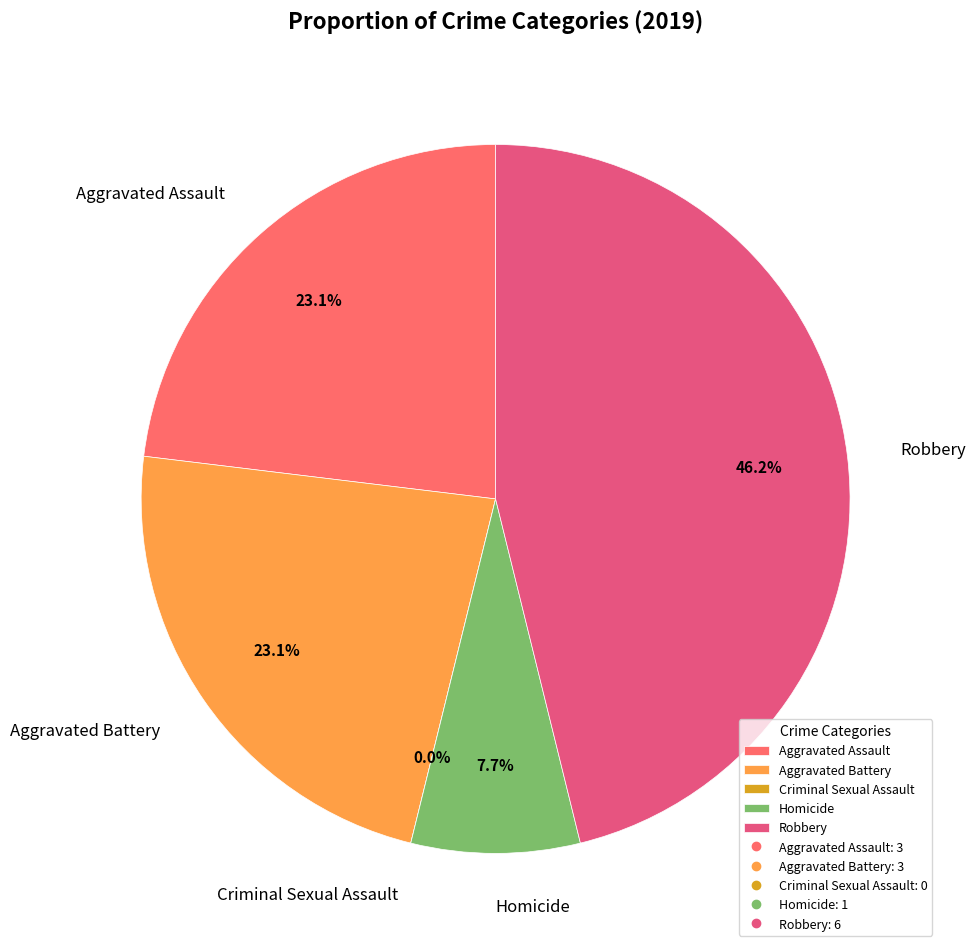

What percentage do Aggravated Assault and Aggravated Battery together represent?

46.2%